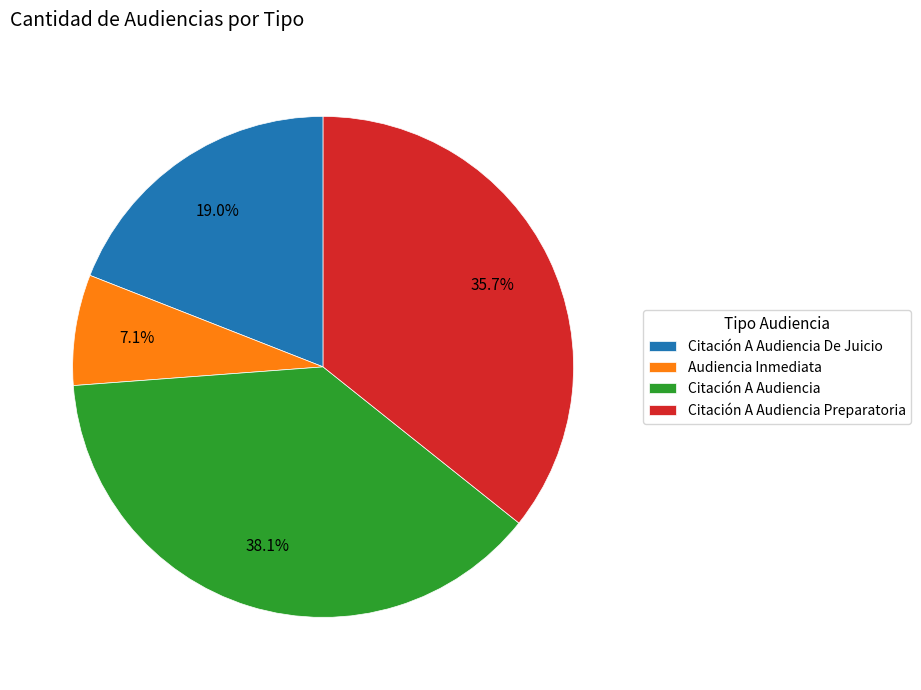

Which has a higher value, Audiencia Inmediata or Citación A Audiencia De Juicio?

Citación A Audiencia De Juicio